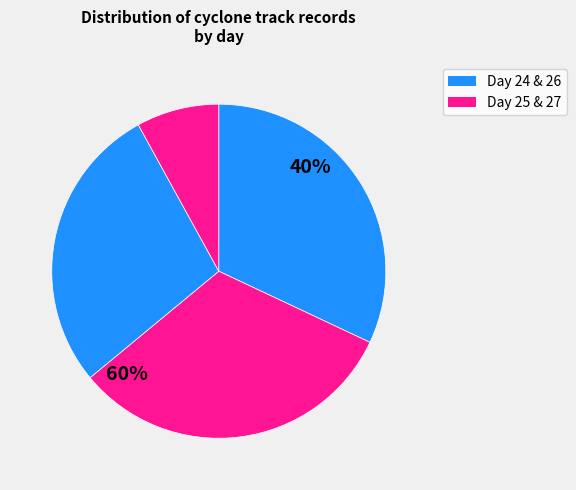

How many segments does this pie chart have?

4